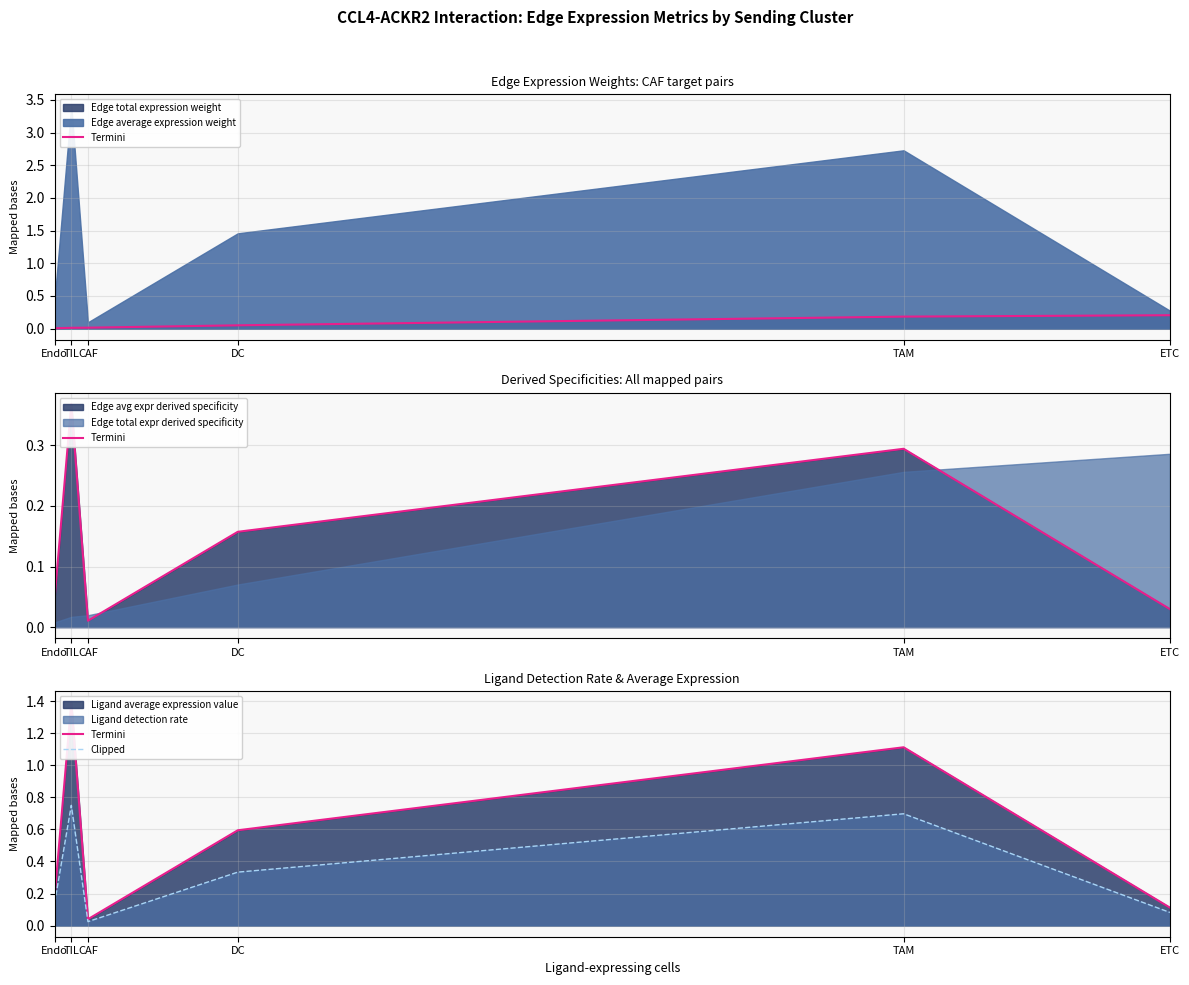

Rank the categories by Clipped value from highest to lowest.

TIL, TAM, DC, Endo, ETC, CAF